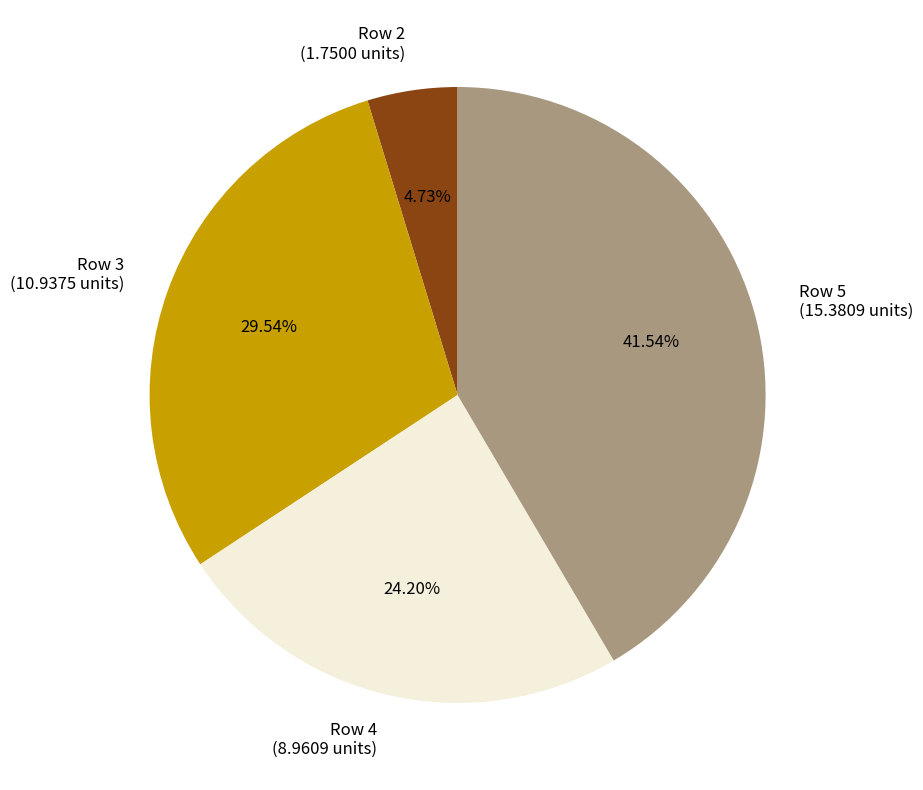

How many segments does this pie chart have?

4